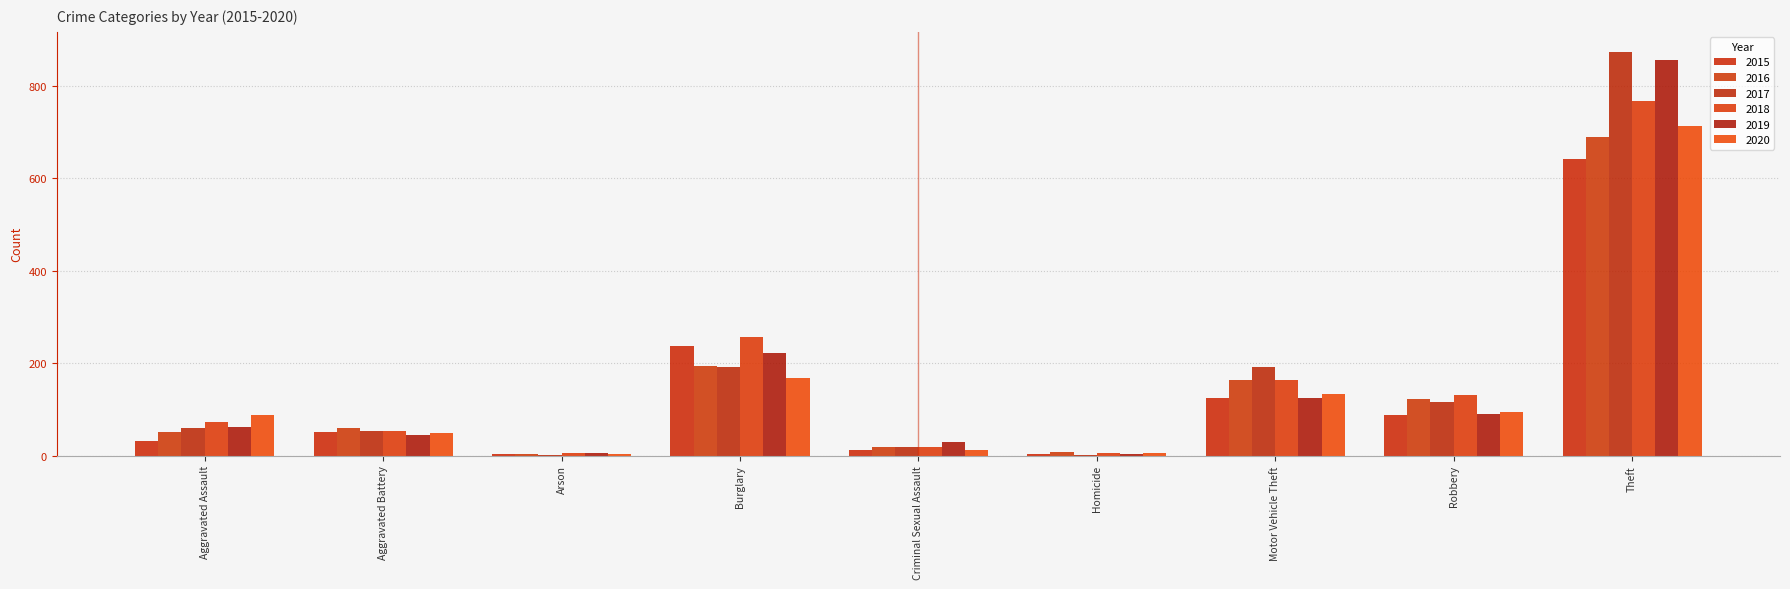

How many categories are shown in the chart?

9